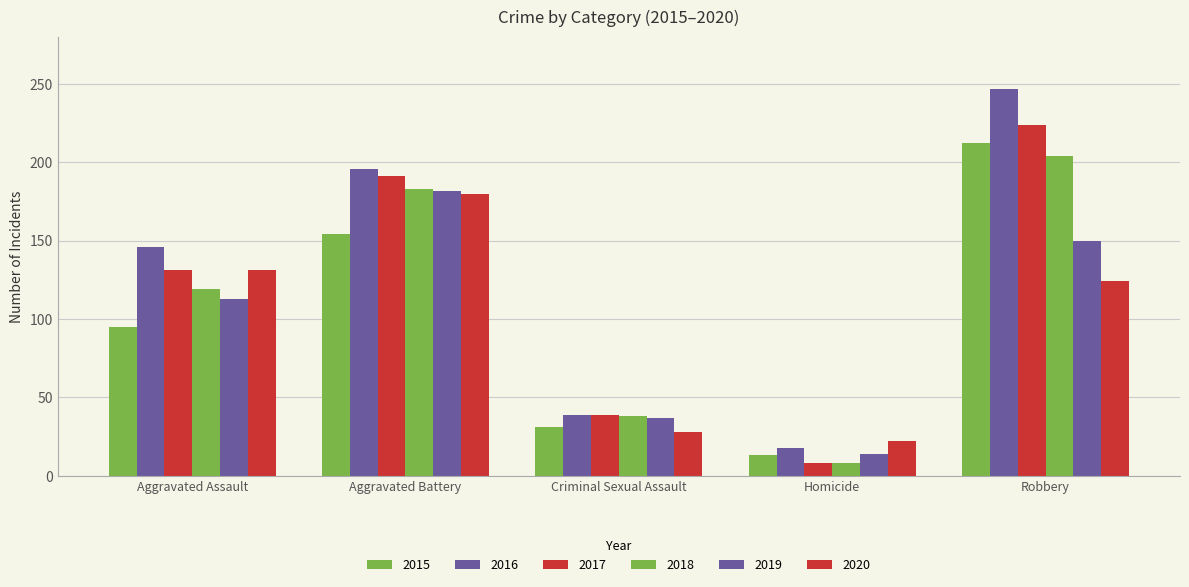

Does the chart contain stacked bars?

No